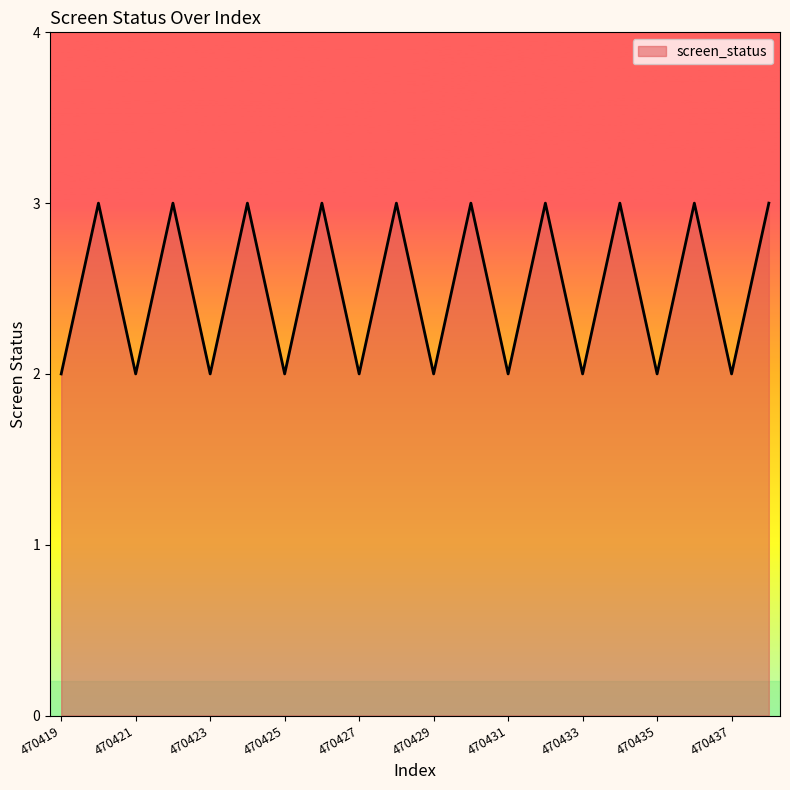

What is the maximum value shown in the chart?

3